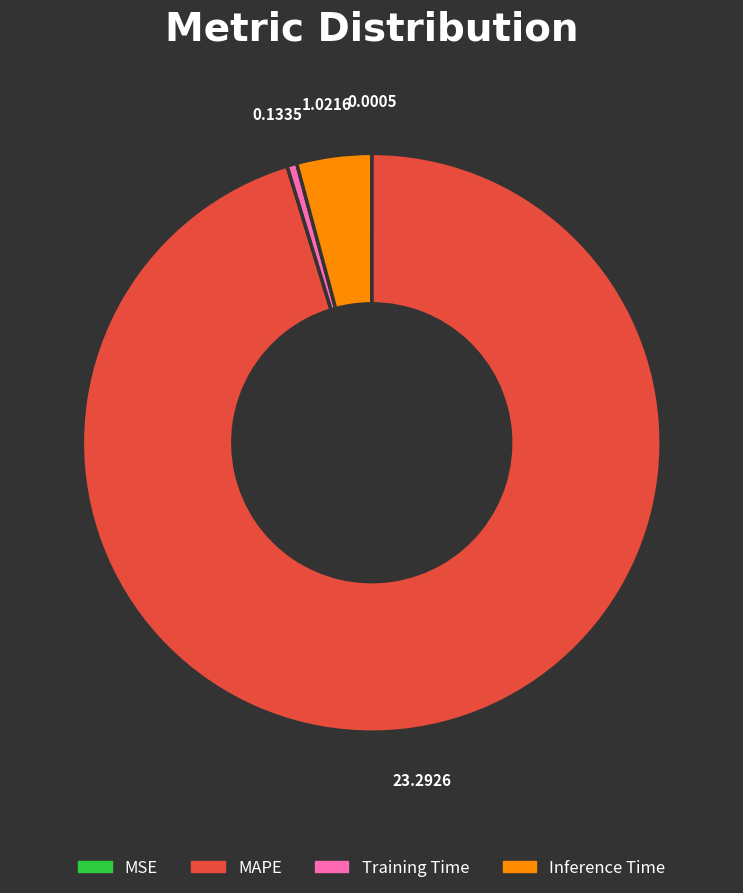

Is there a majority slice in this chart?

Yes